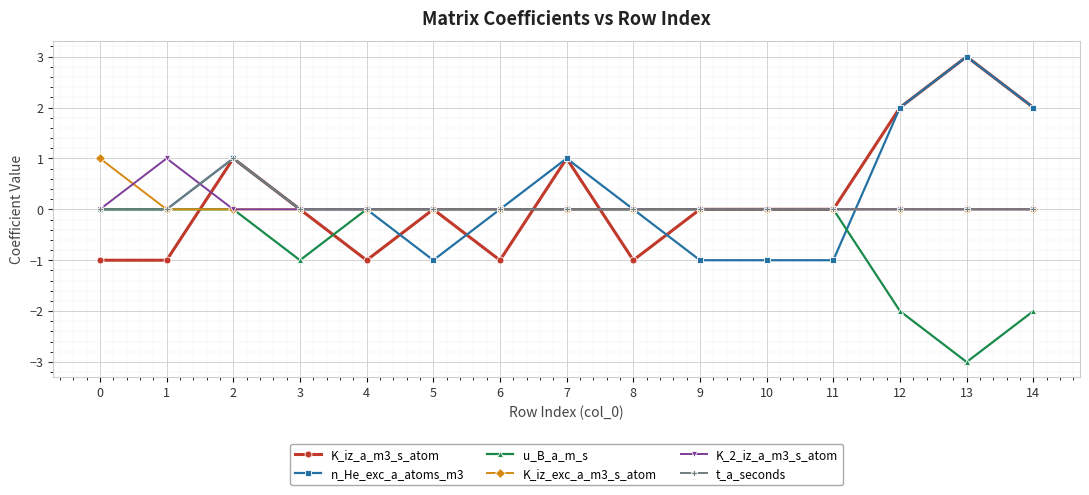

What is the difference between the highest and lowest values at 1?

2